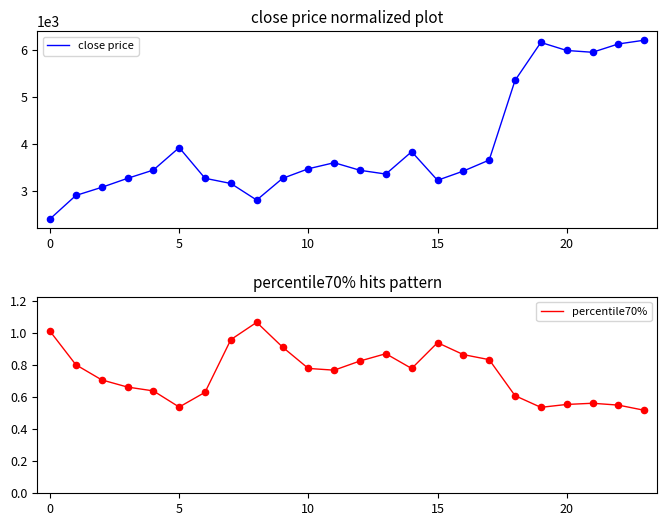

At which category is the sum across all series the highest?

23